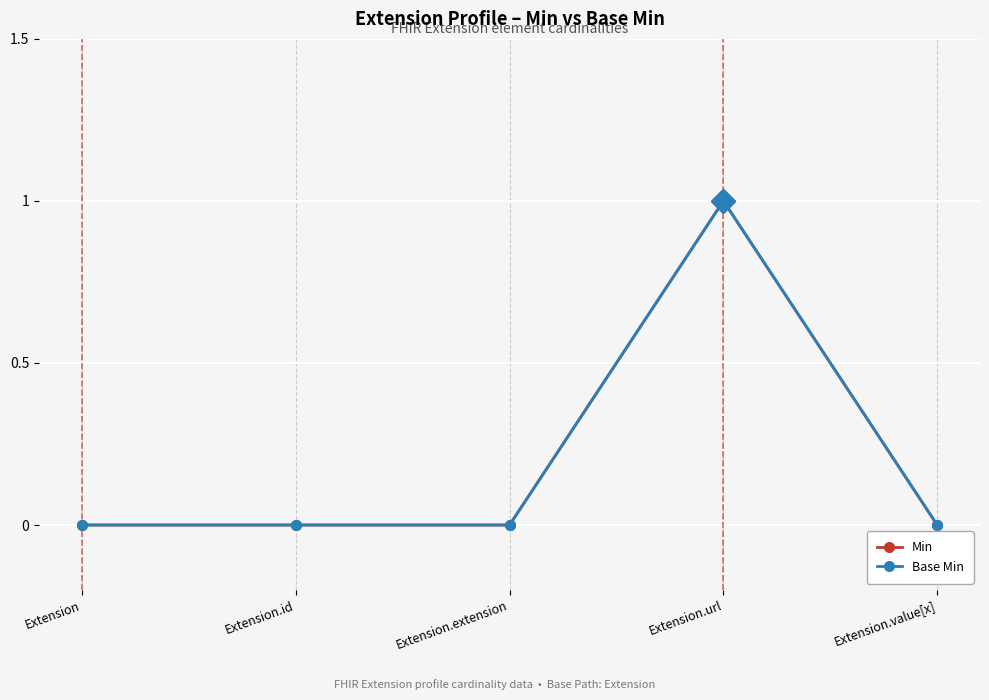

Which category has the lowest value in the Min series?

Extension